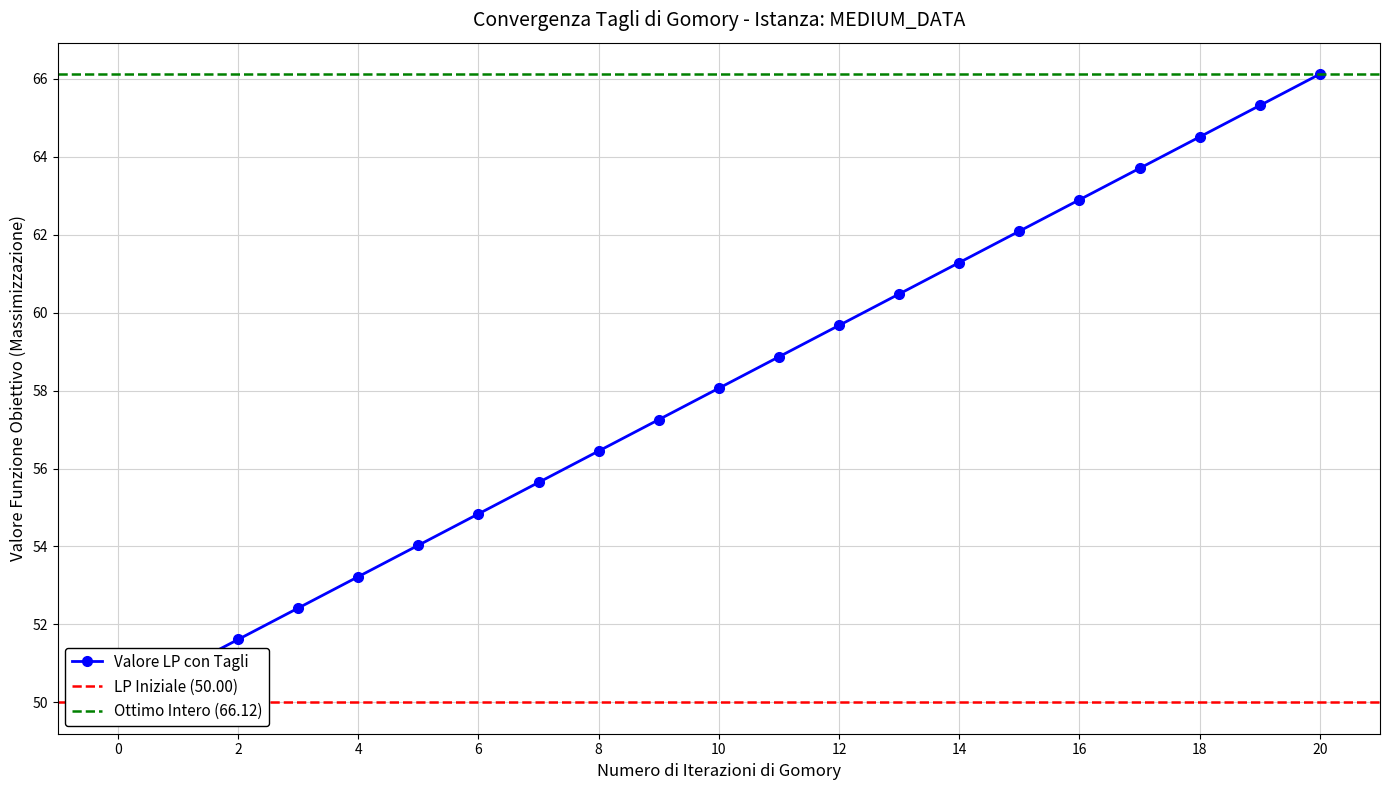

True or false: the data shows 75.2 at 18.

False